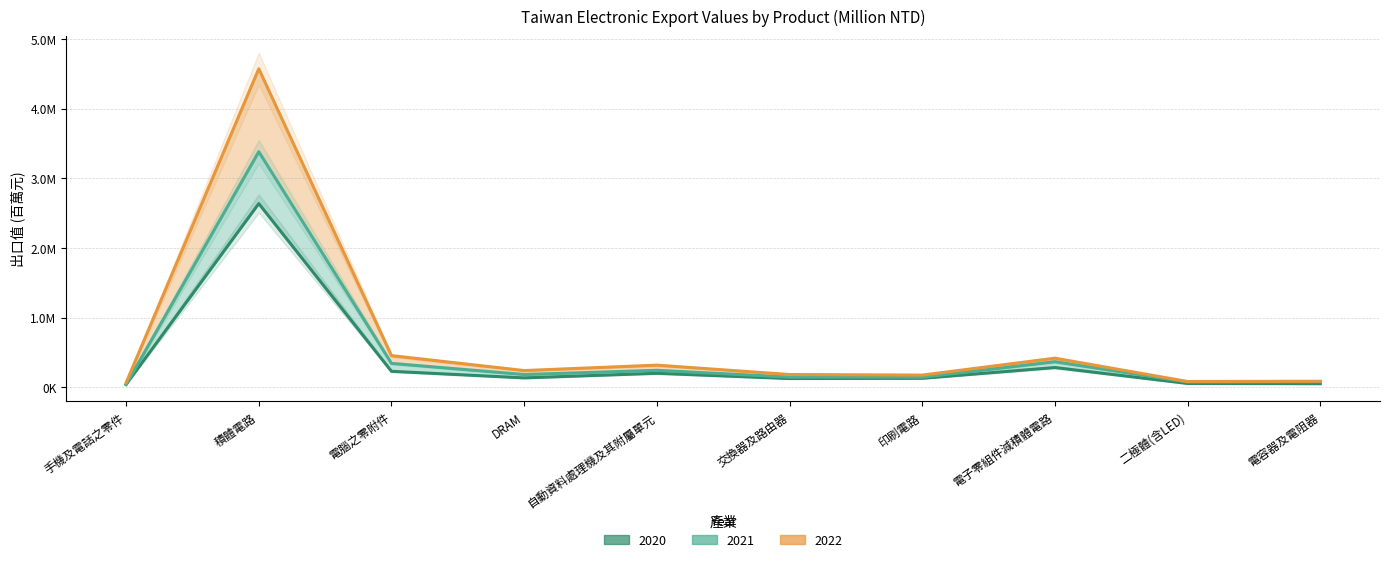

How many lines are shown in the chart?

3